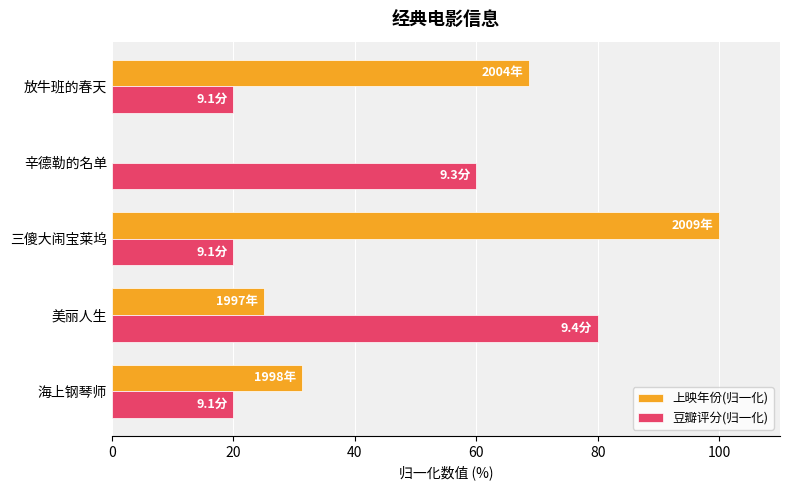

Which series has the widest spread of values?

上映年份(归一化)